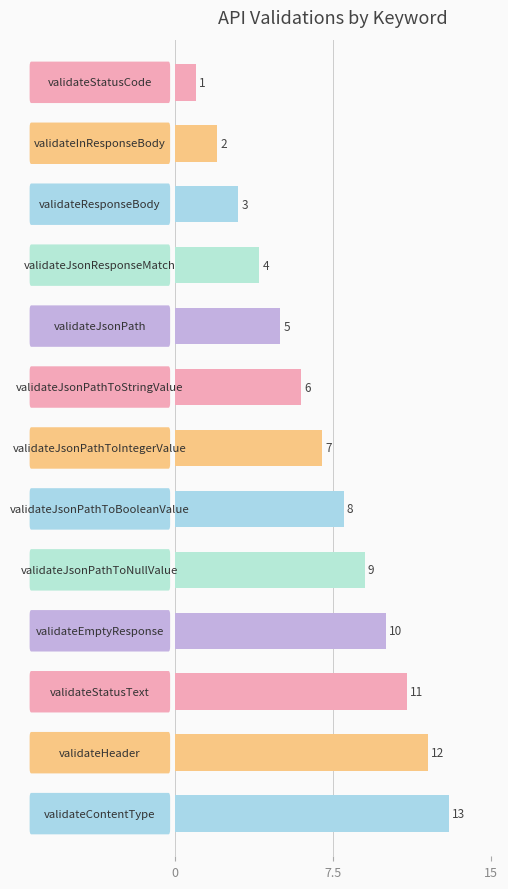

What is the greatest value displayed?

13